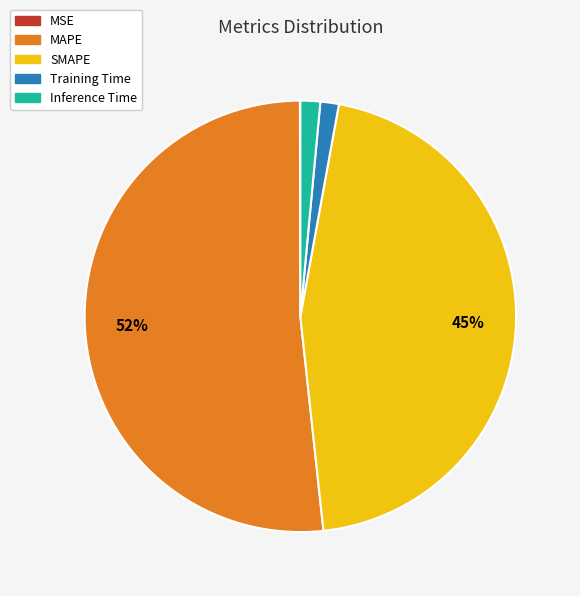

Which category has the biggest portion of the pie?

MAPE